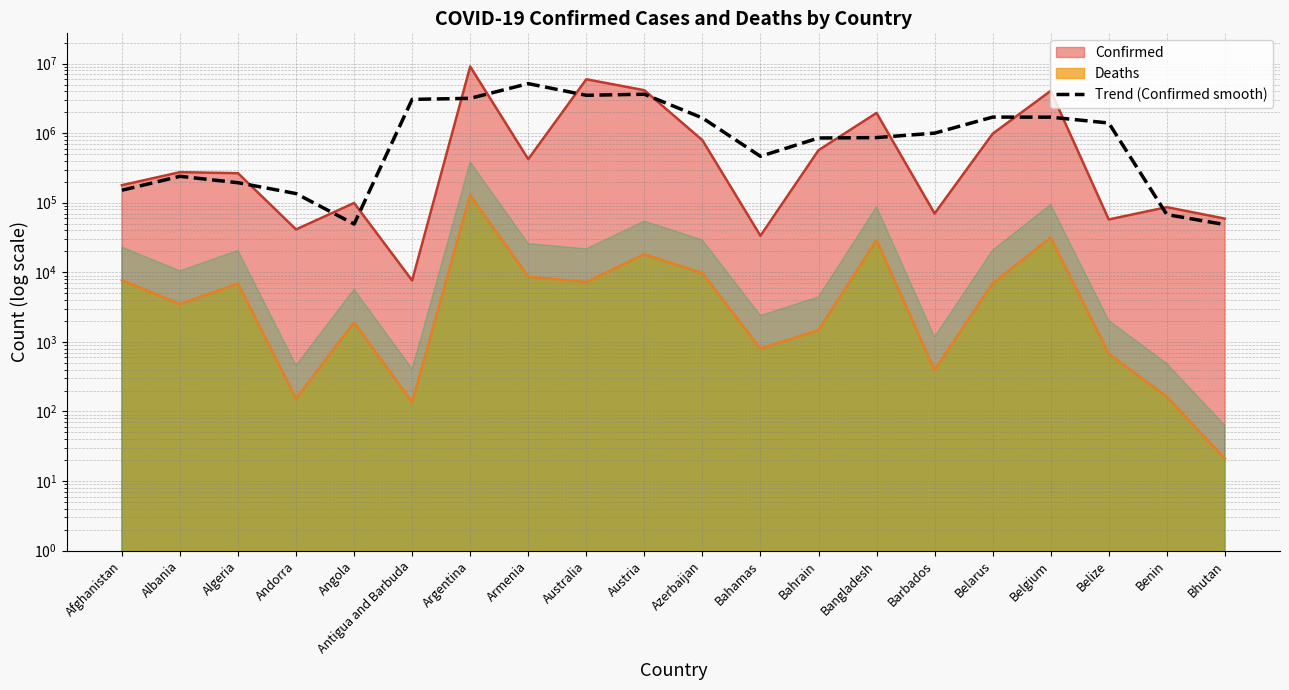

Reading left to right, transcribe all the data shown in this chart.

Afghanistan=151328.7	Albania=239922.0	Algeria=194078.7	Andorra=135472.0	Angola=49420.7	Antigua and Barbuda=3059714.3	Argentina=3167574.3	Armenia=5148332.3	Australia=3504436.7	Austria=3627668.3	Azerbaijan=1655554.3	Bahamas=464942.0	Bahrain=851651.7	Bangladesh=863825.7	Barbados=1001038.7	Belarus=1702291.0	Belgium=1698096.7	Belize=1400113.0	Benin=67684.7	Bhutan=48519.0